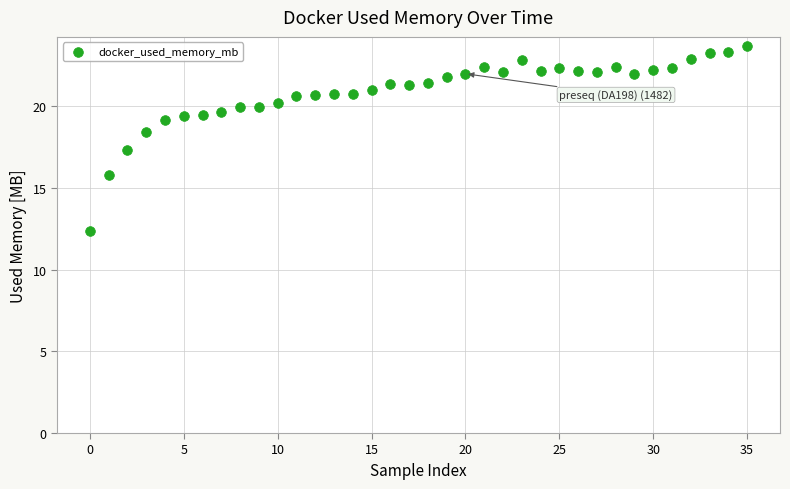

What Y value in the scatter plot is closest to 18?

18.4